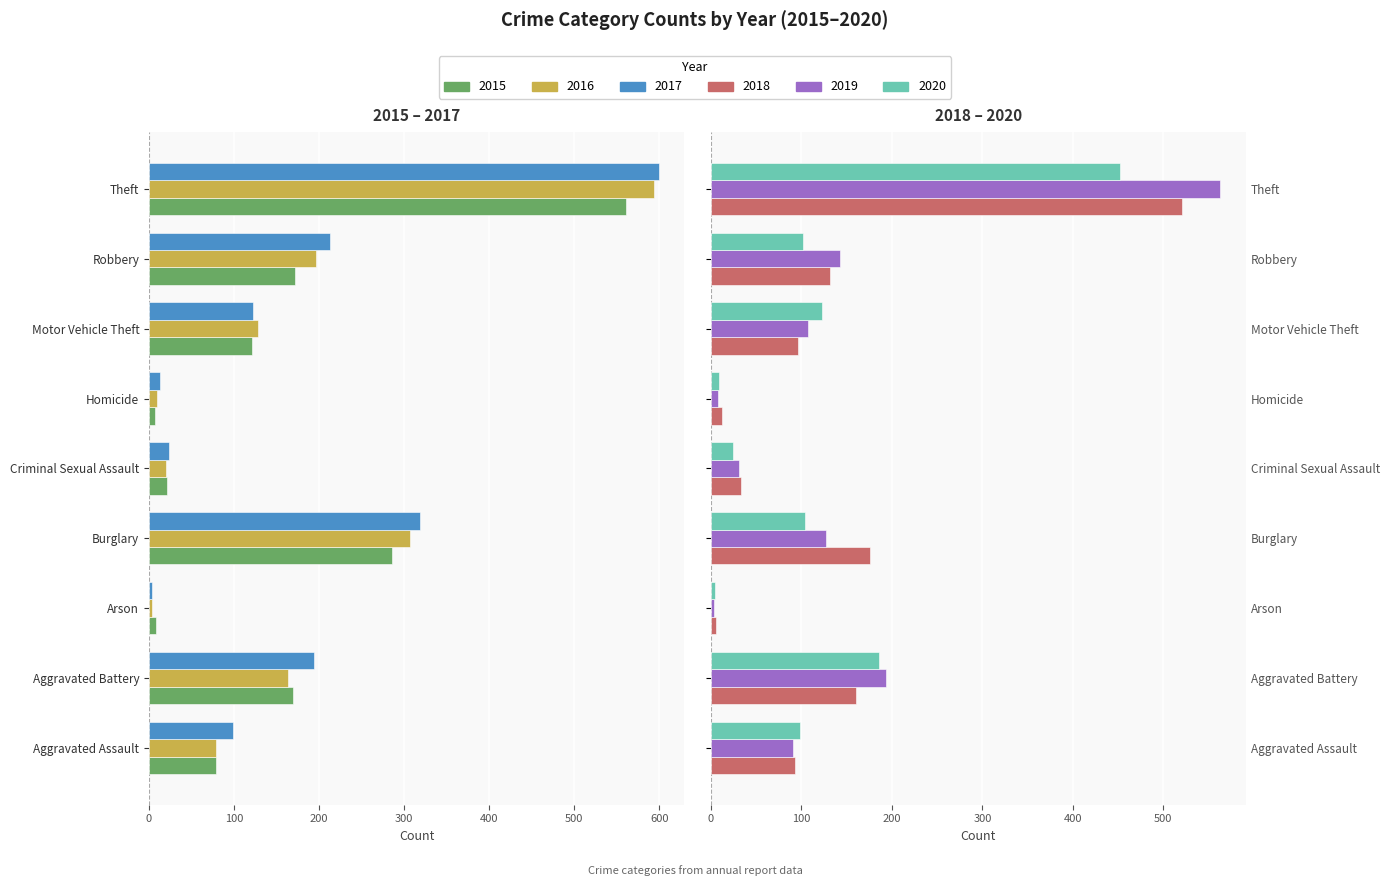

What is the difference between the 2020 values at Theft and Homicide?

443